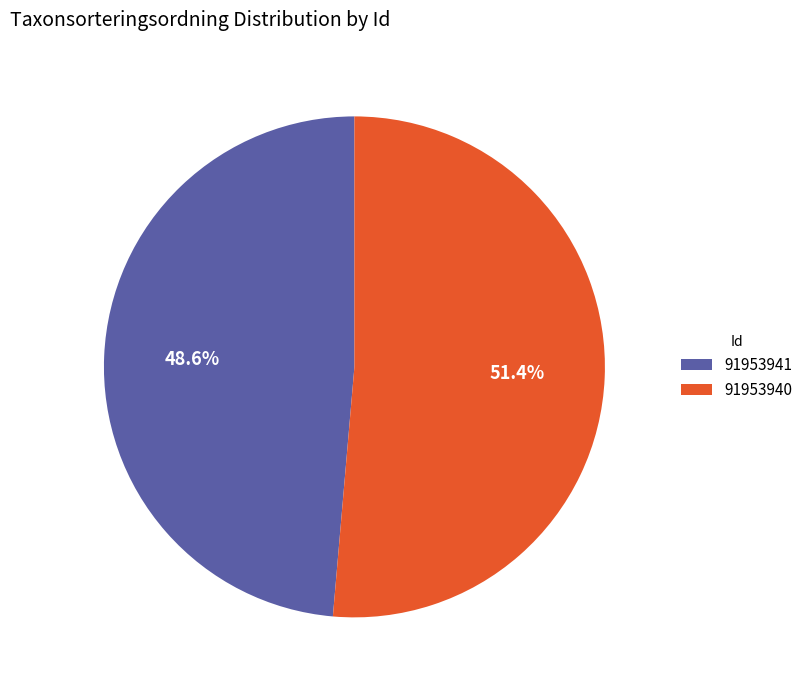

Which has a higher value, 91953941 or 91953940?

91953940